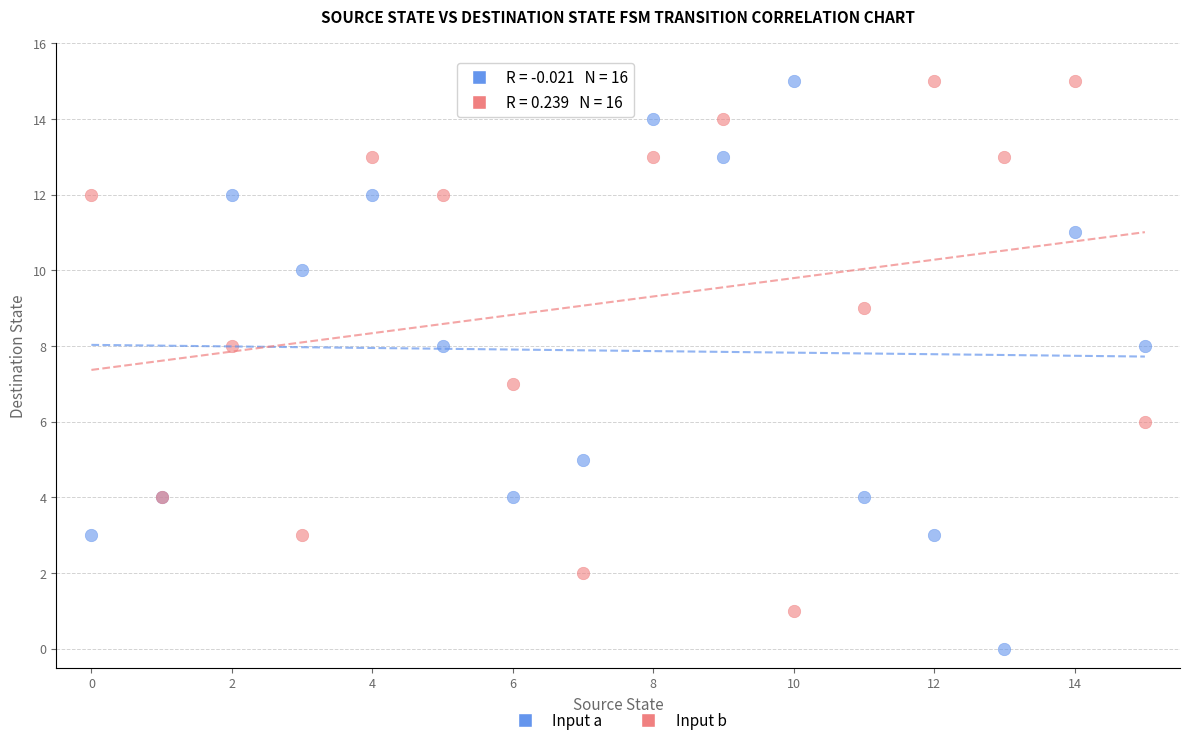

Which series contains the lowest Y value?

Input a